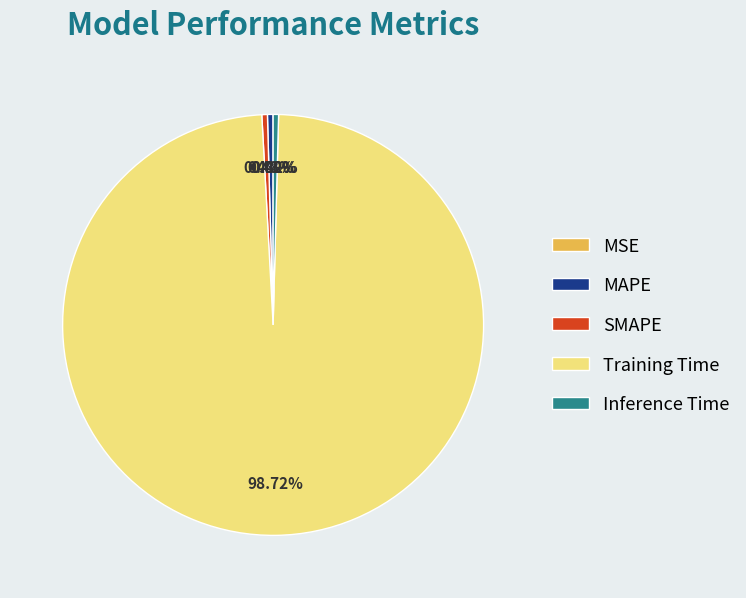

What is the largest slice in the pie chart?

Training Time